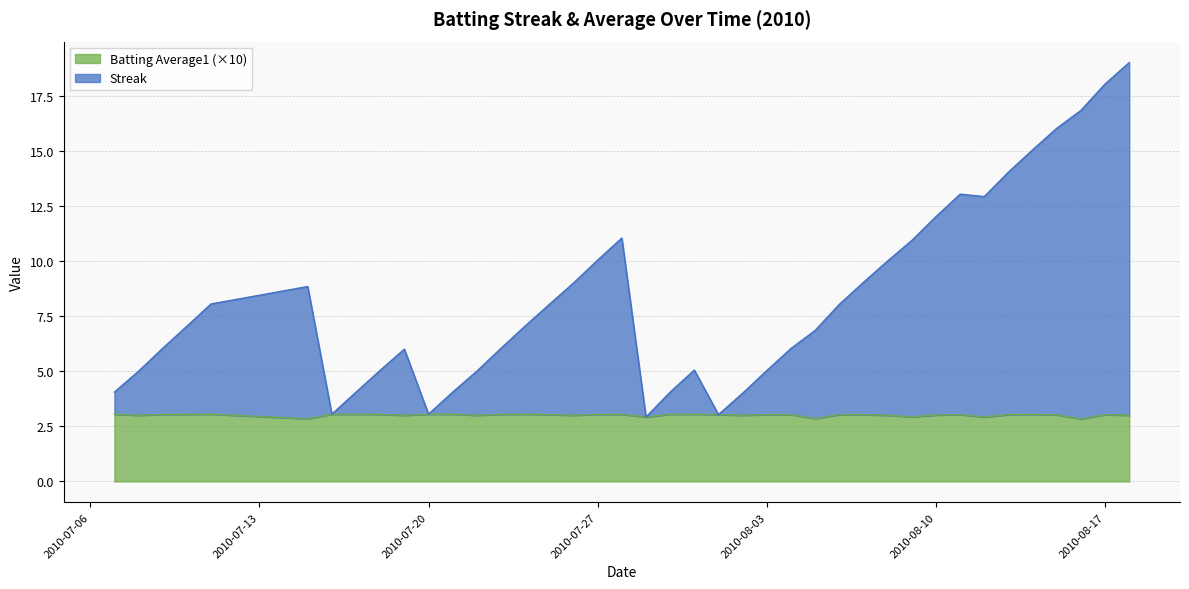

At 2010-08-17, list the series in order from largest to smallest.

Streak, Batting Average1